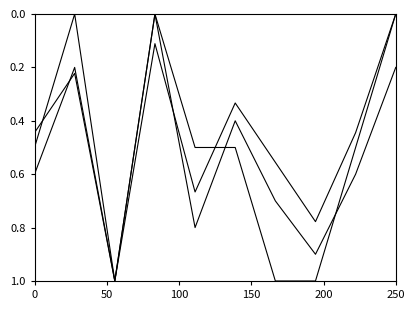

How many lines are shown in the chart?

3